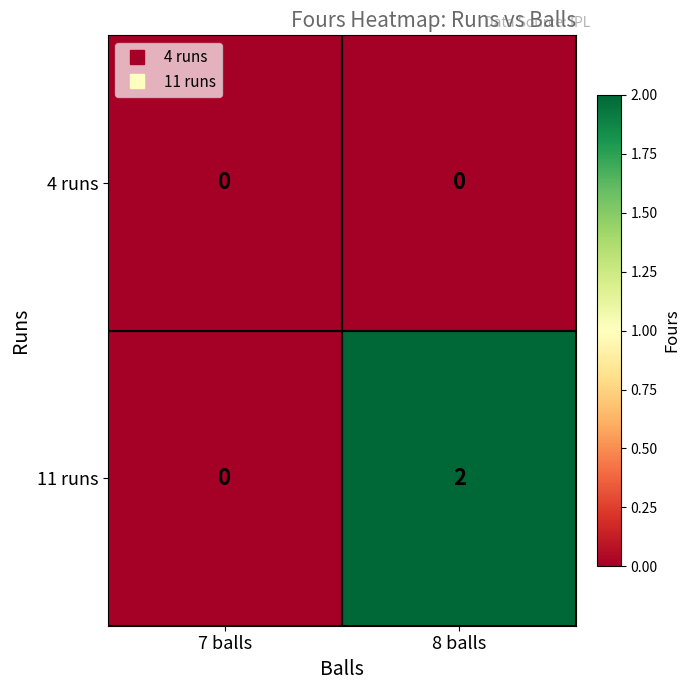

List the series in order of their peak value, lowest first.

4 runs, 11 runs